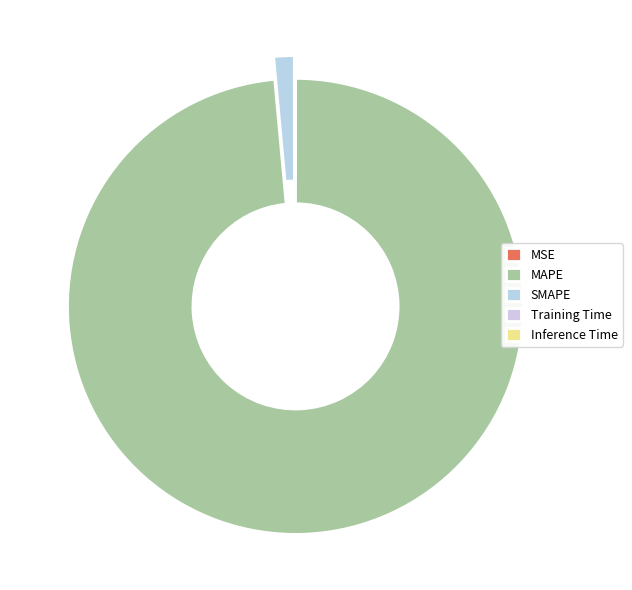

Which category has the biggest portion of the pie?

MAPE